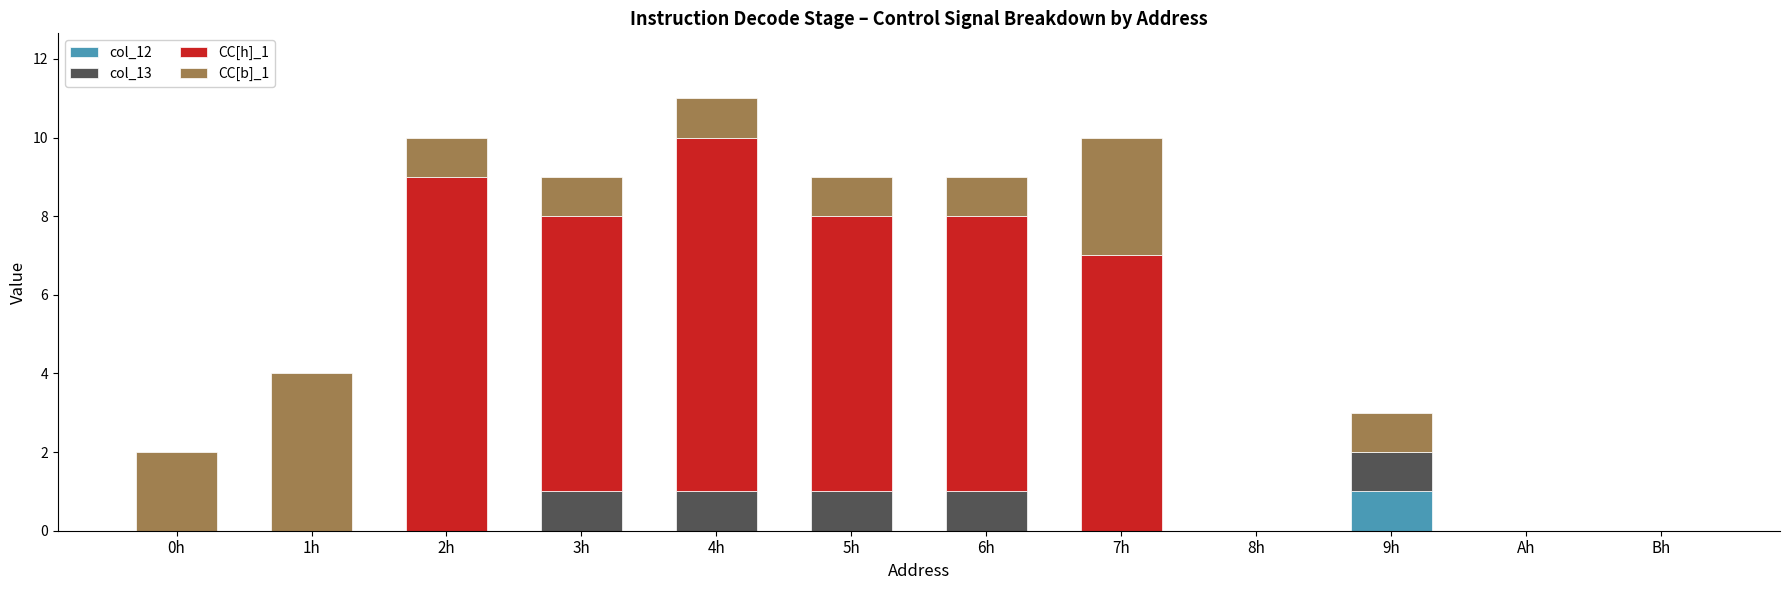

True or false: col_12 has a value of 0 at 8h.

True